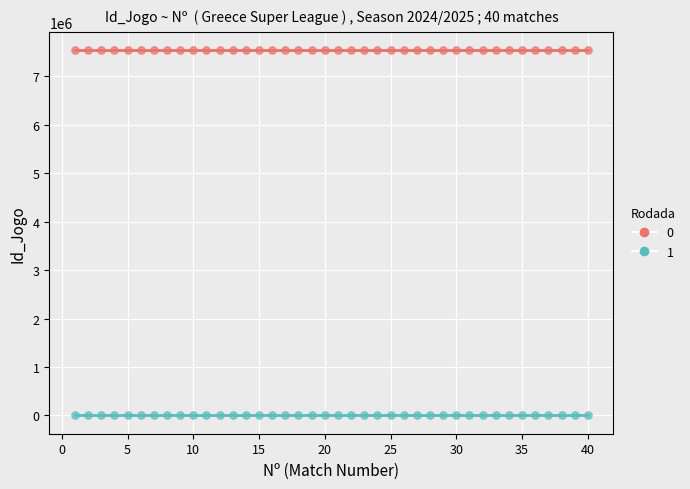

Across all data points, what is the range of Y values (max minus min)?

7537326